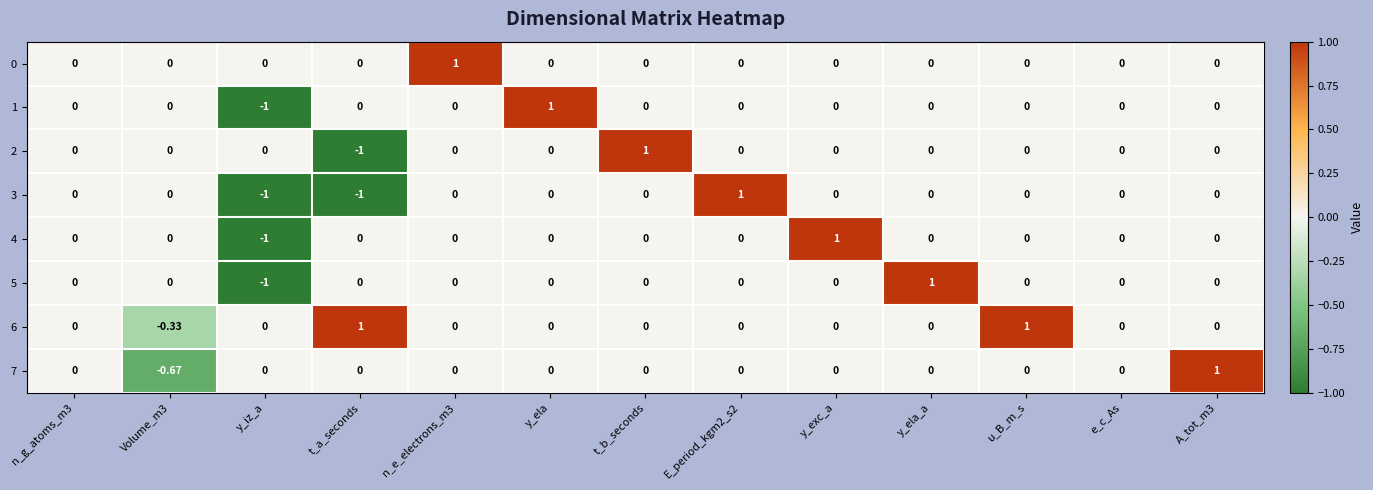

Count the number of categories in the chart.

13